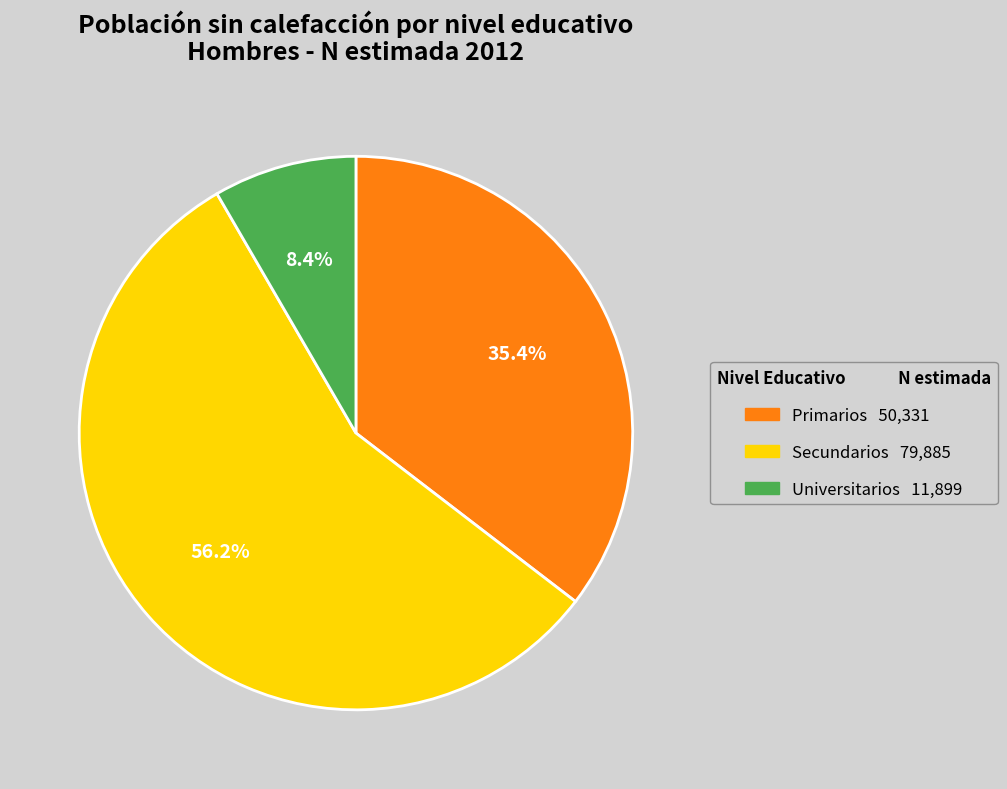

Is it true that Universitarios is 1% of the pie?

False